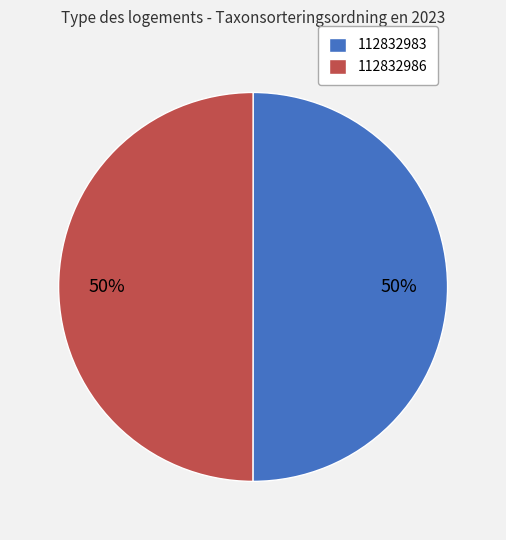

Is it true that 112832986 is 56% of the pie?

False